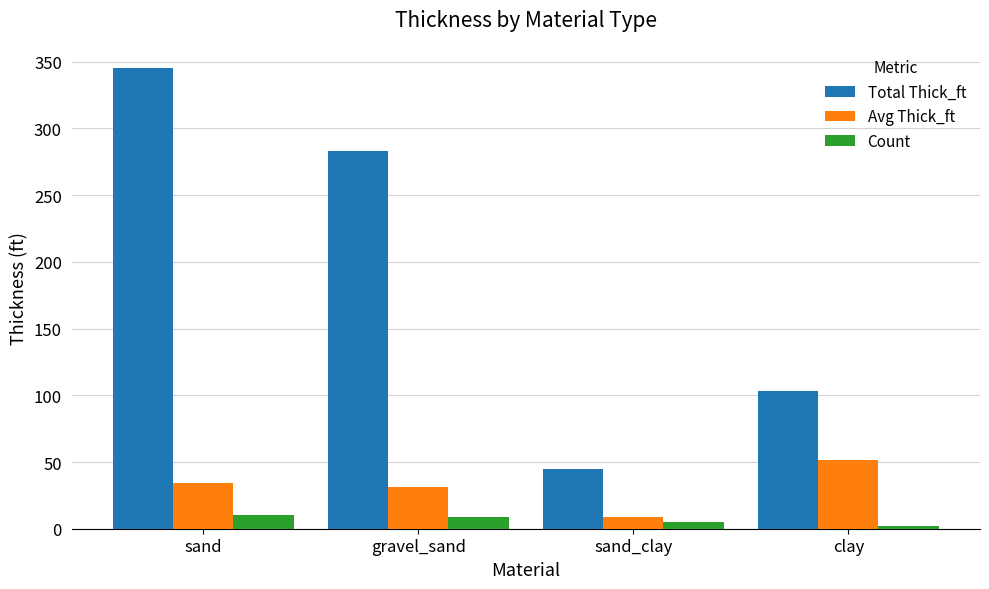

What is the total value across all series at gravel_sand?

323.4